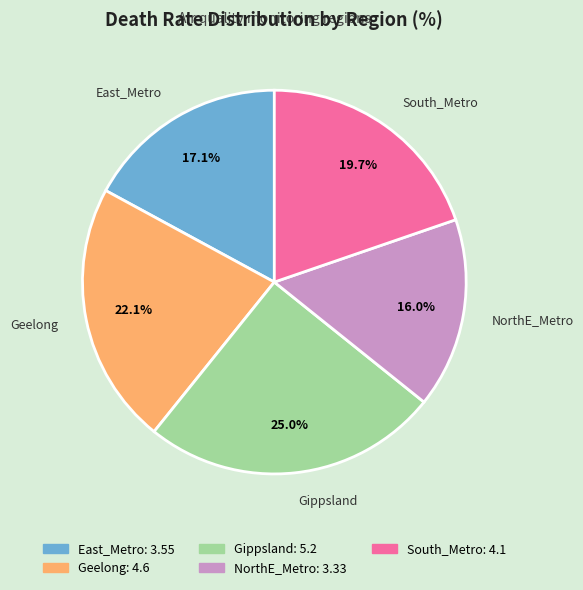

How many segments does this pie chart have?

5